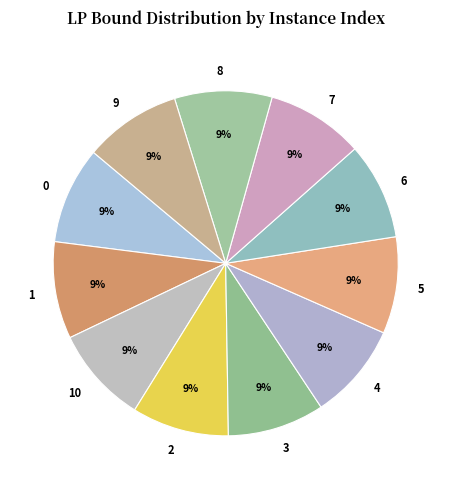

To the nearest percent, what portion does 10 represent?

9%